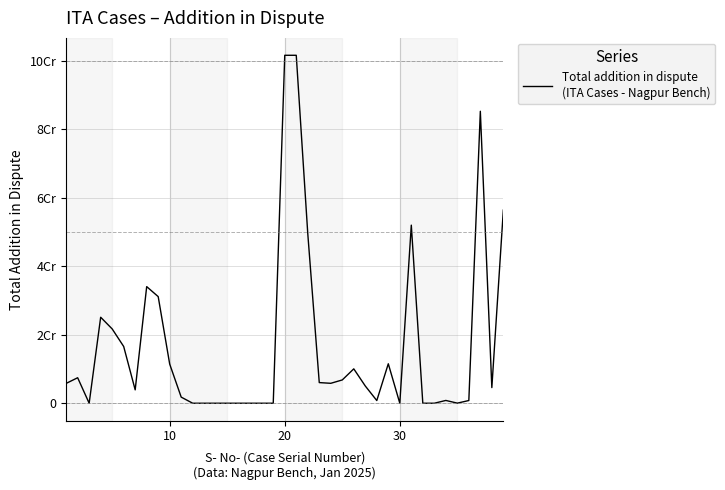

Does the chart have visible grid lines?

Yes